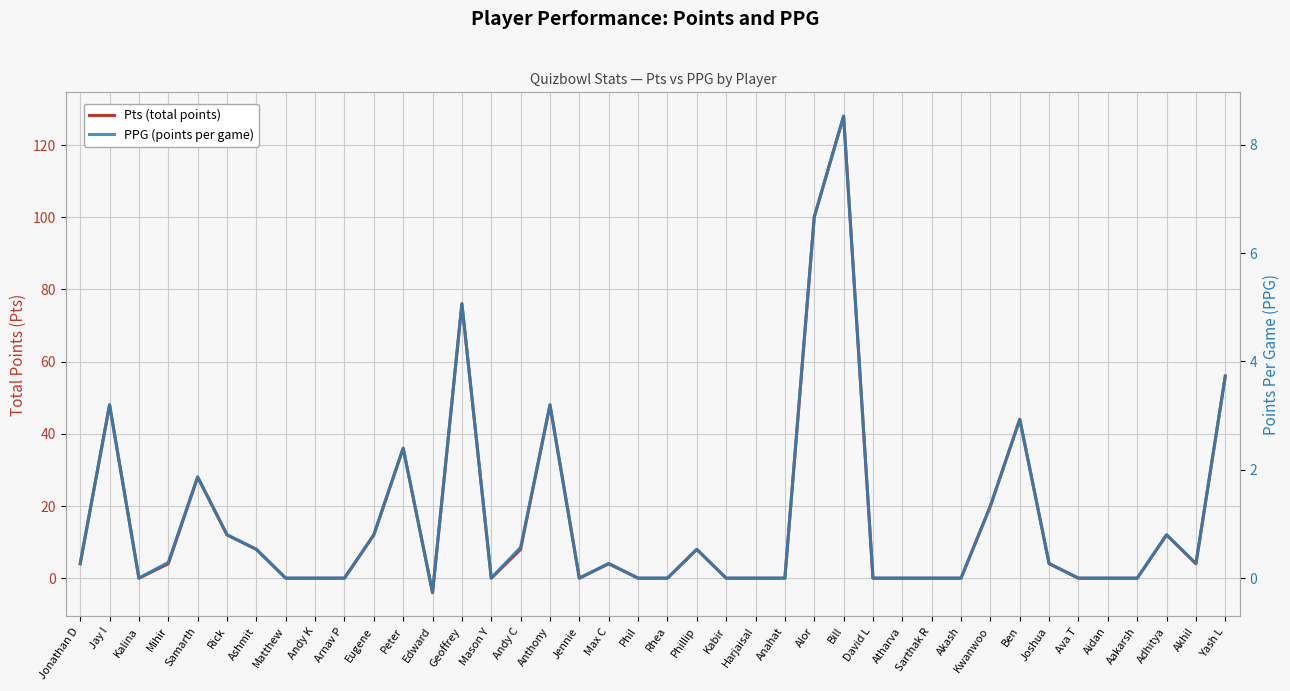

How many data points does each series have?

40